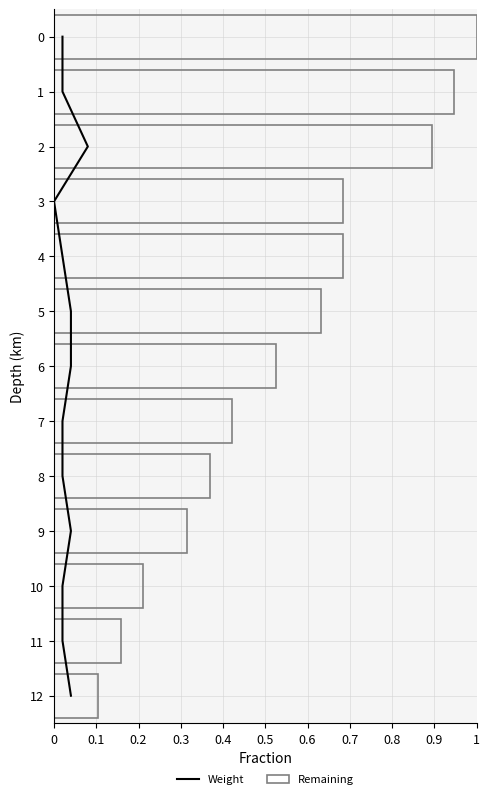

What is the difference between the values at 0 and 0.4?

4